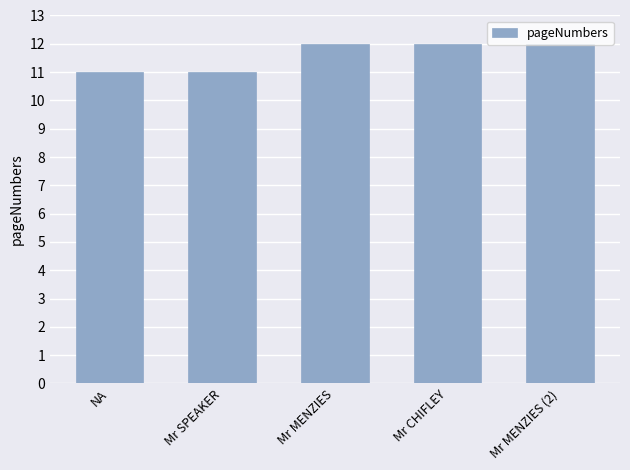

What is the difference between the values at Mr SPEAKER and Mr CHIFLEY?

1